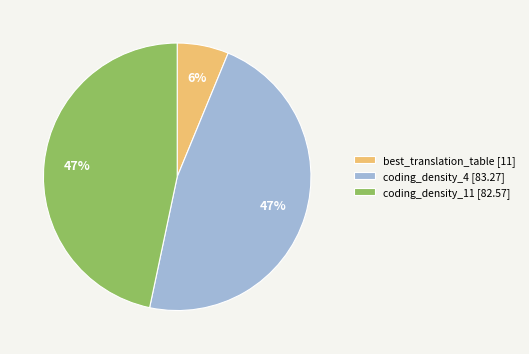

Which has a higher value, best_translation_table [11] or coding_density_4 [83.27]?

coding_density_4 [83.27]